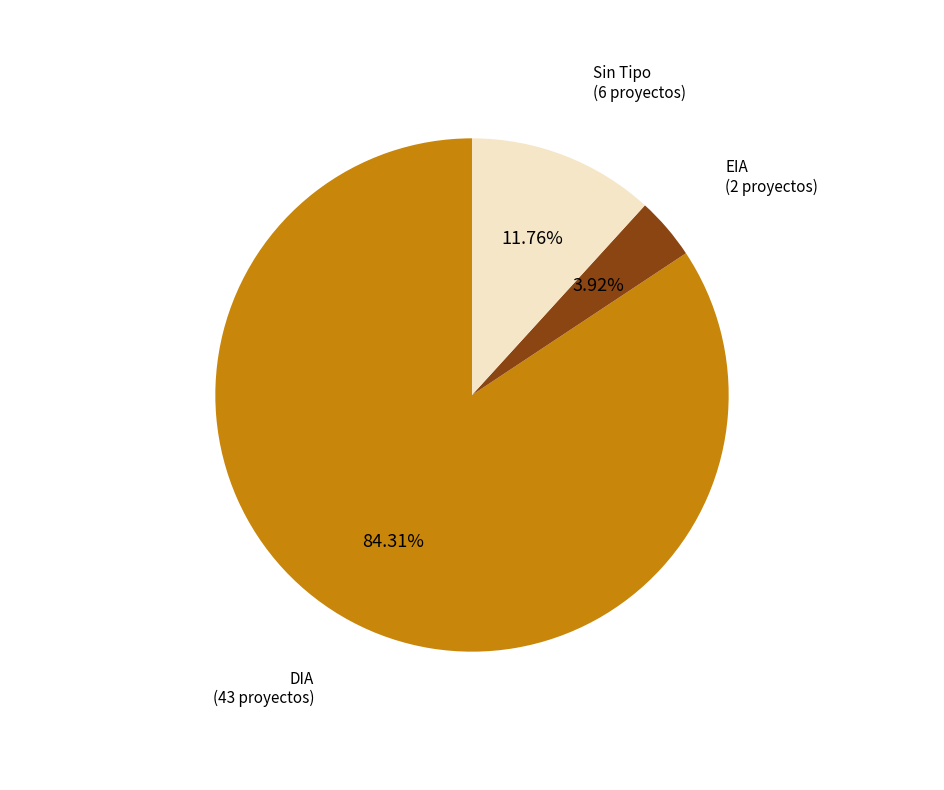

What is the majority slice?

DIA